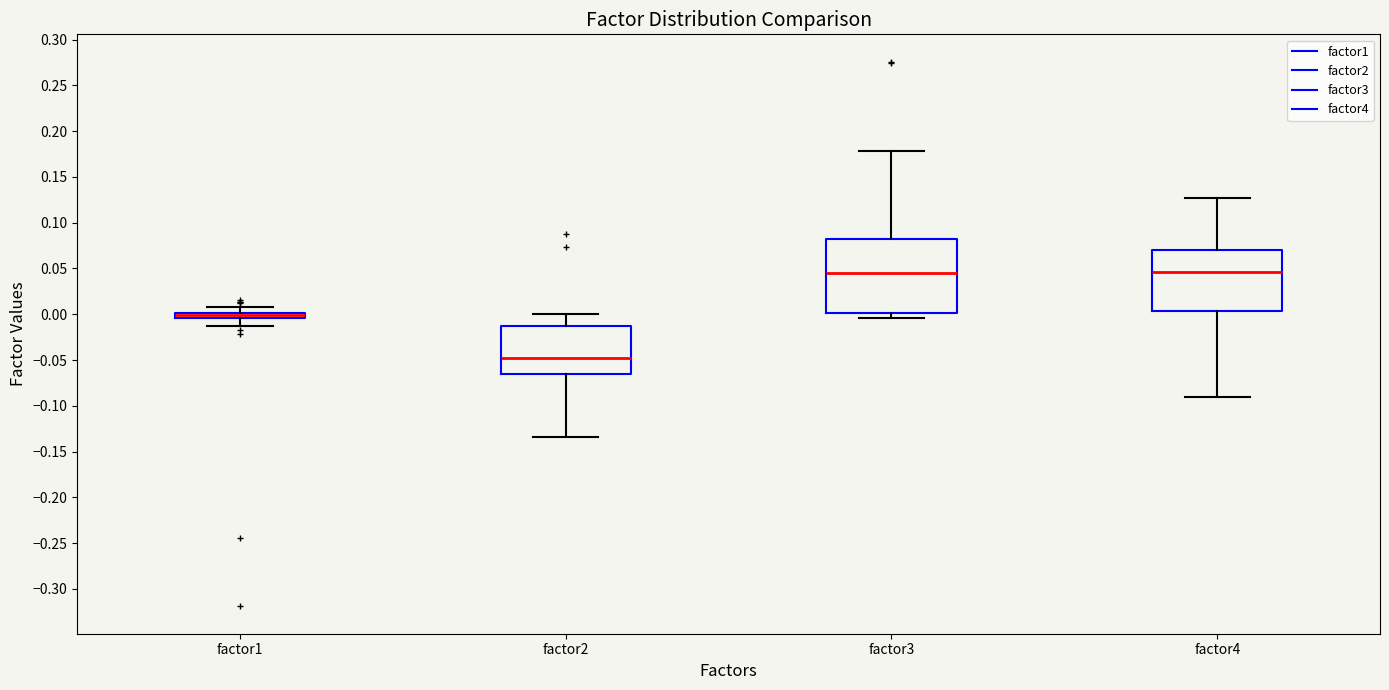

Which box is the tallest, from its lower edge to its upper edge?

factor3